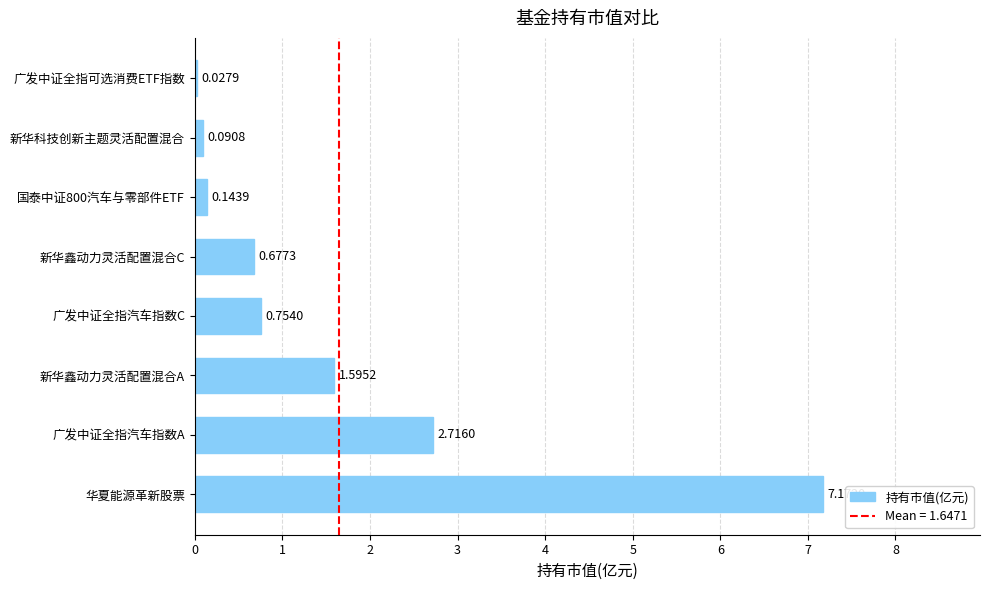

Which label corresponds to the smallest value in the chart?

广发中证全指可选消费ETF指数